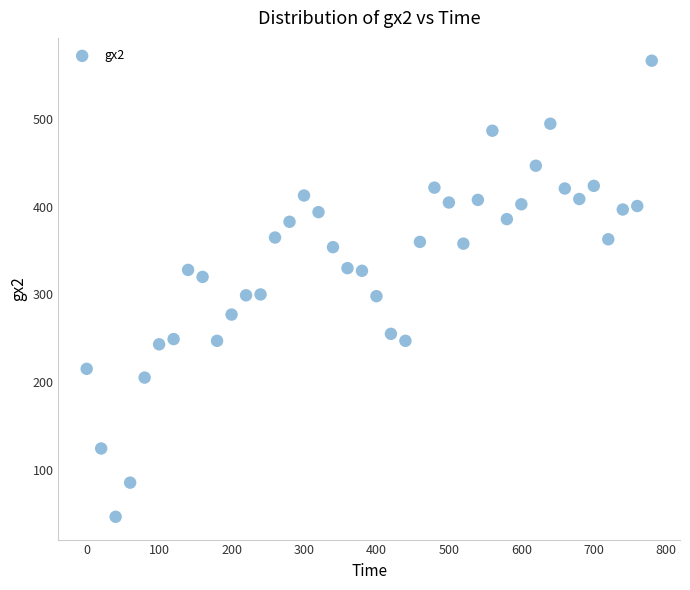

What is the range of Y values (max minus min)?

521